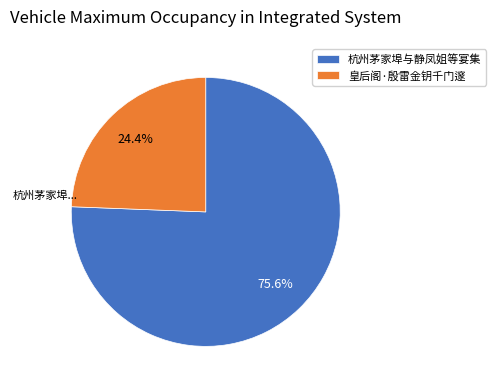

To the nearest percent, what is the difference between the largest and smallest slice percentages?

51%